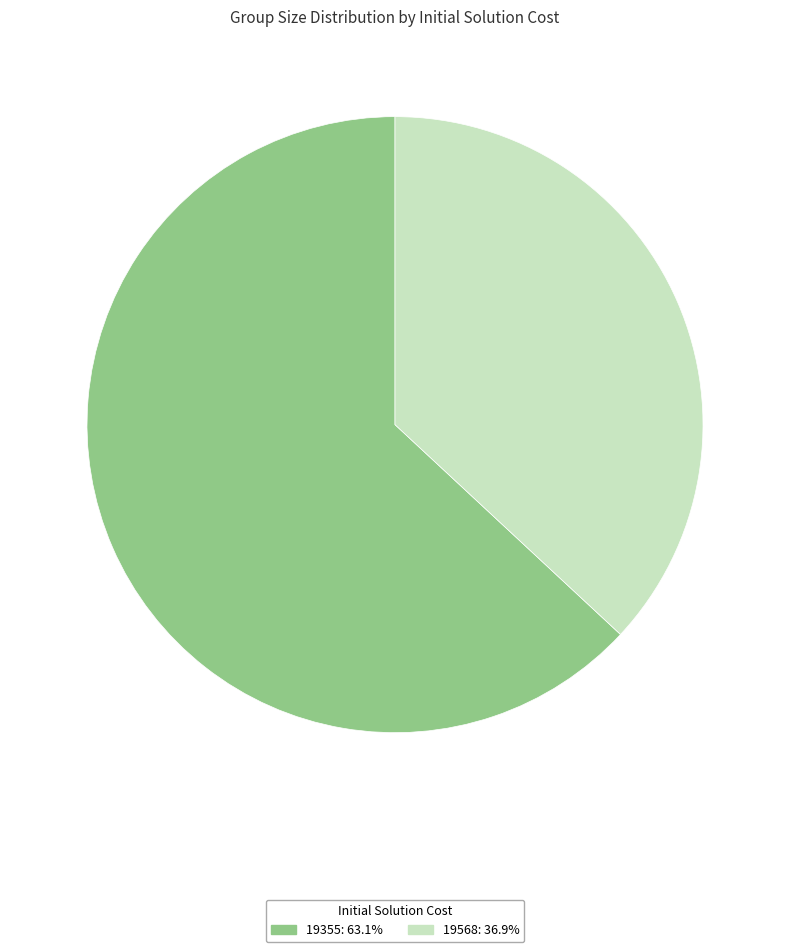

How many slices are in this pie chart?

2